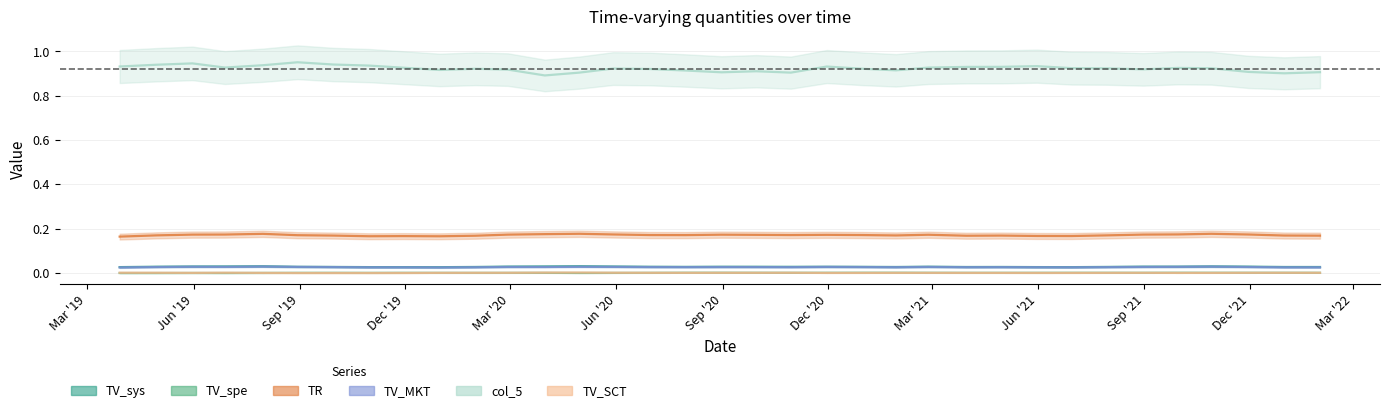

Between 2020-03-31 and 2021-02-26, which is larger?

2020-03-31